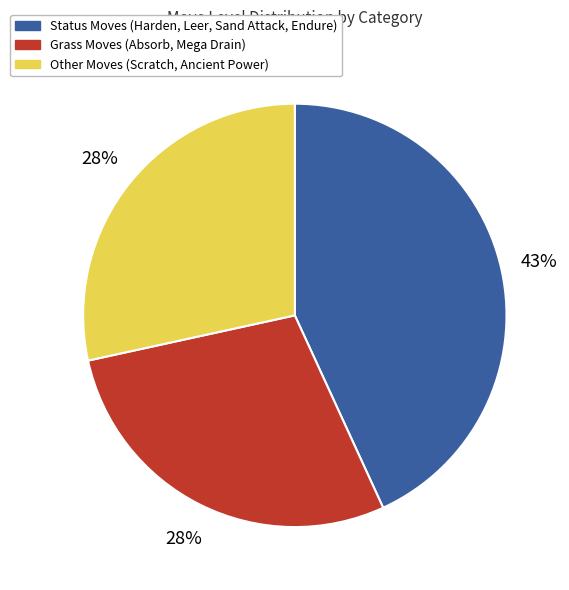

Is there any slice that represents more than half of the pie?

No